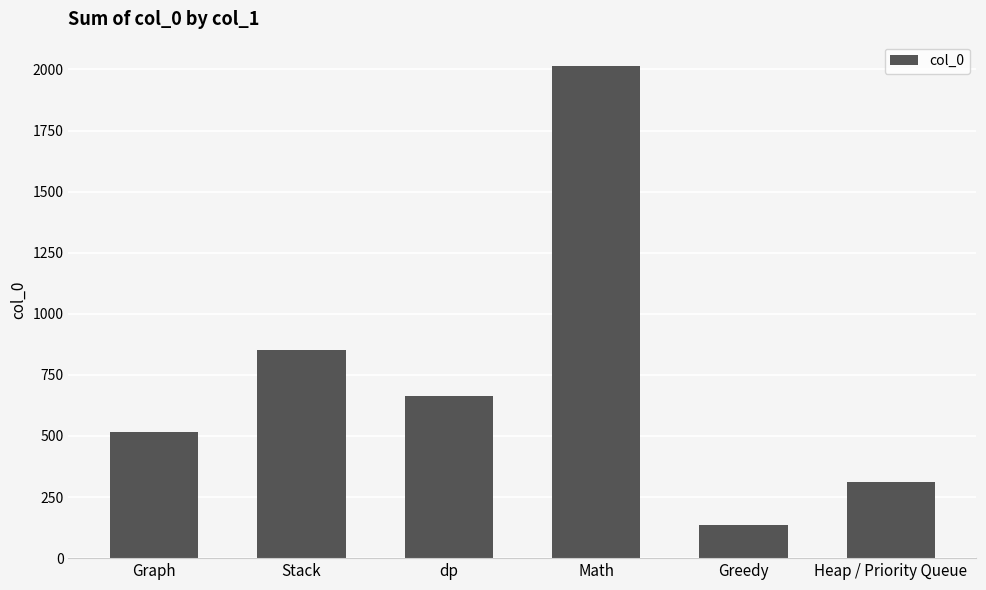

What is the label of the 4th bar from the right?

dp